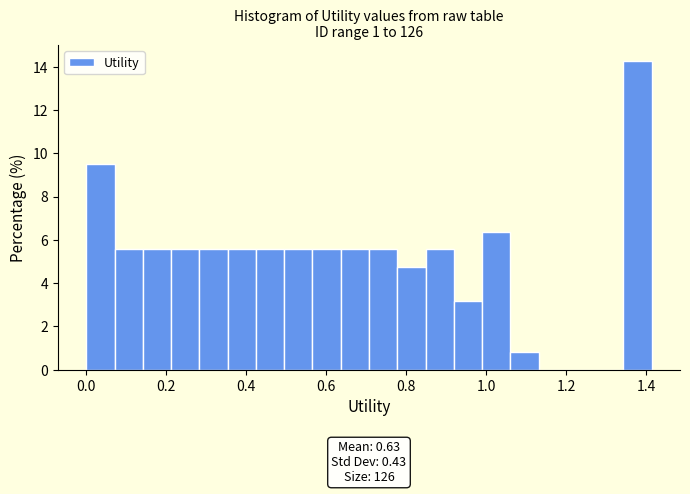

Around what value on the x-axis is the tallest bar? Give the approximate position of its centre, as read against the axis.

1.38